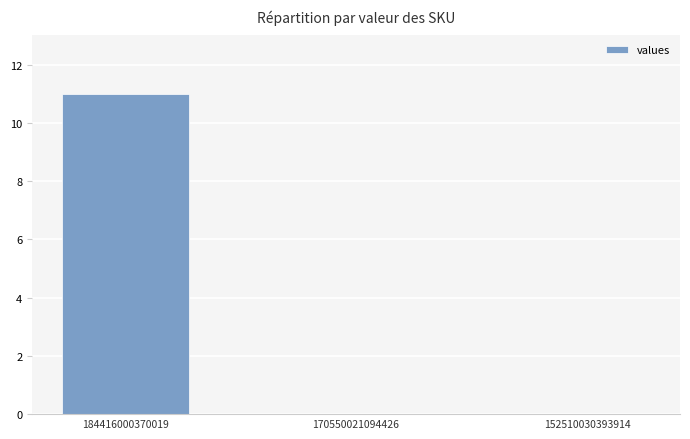

Reading right to left, what are all the values shown in this chart?

0	0	11